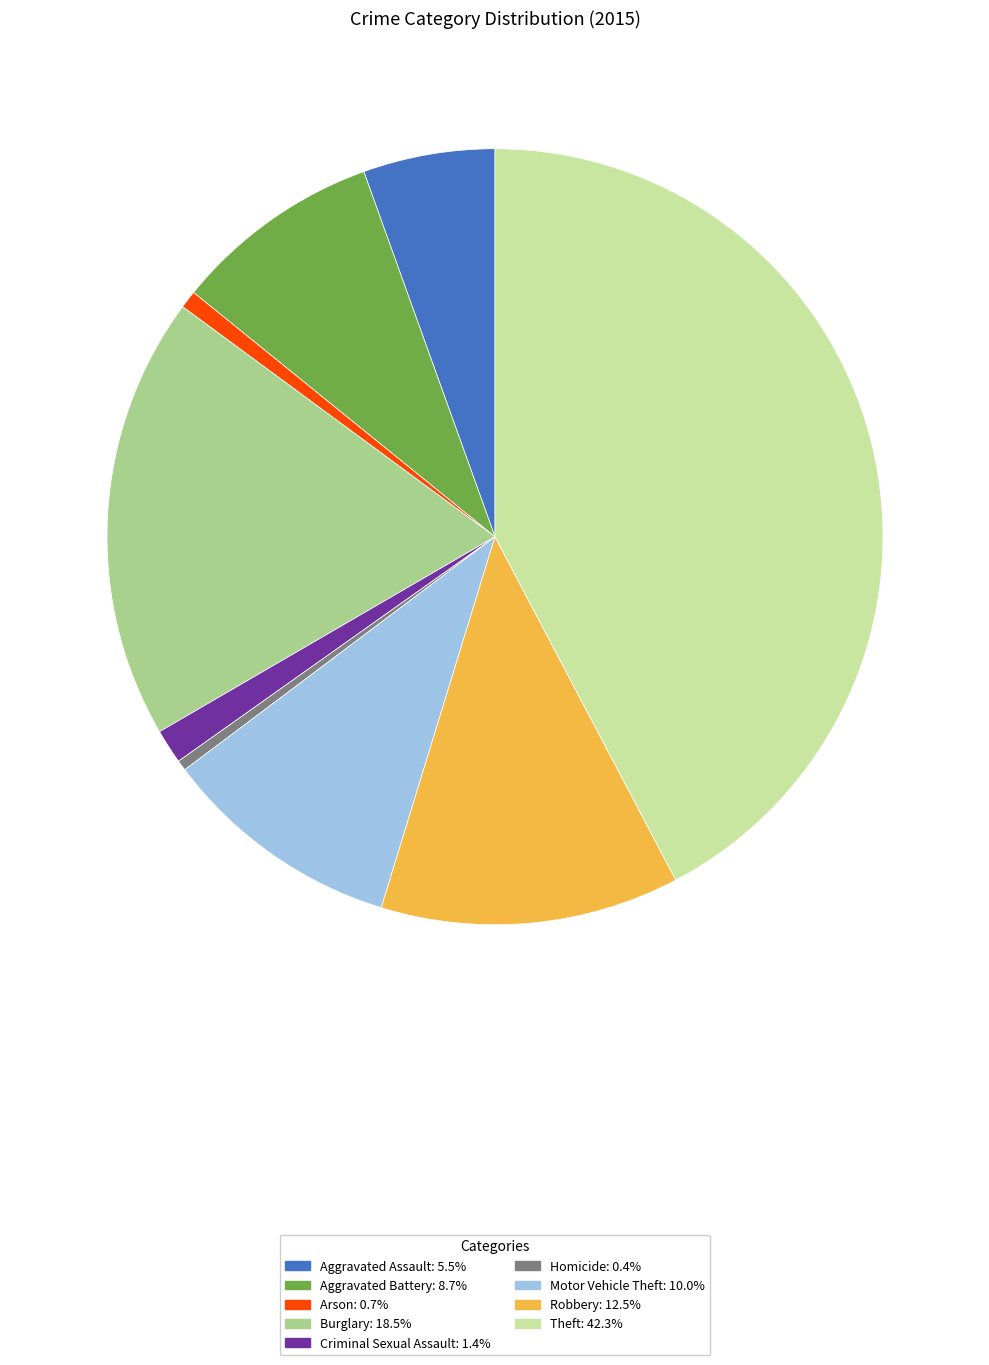

Is Theft the majority of the pie?

No